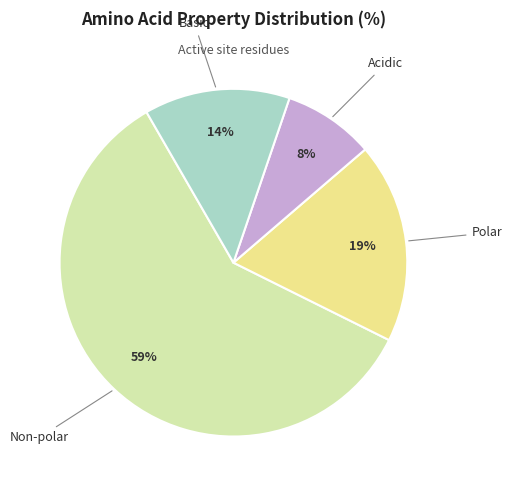

How many slices are in this pie chart?

4